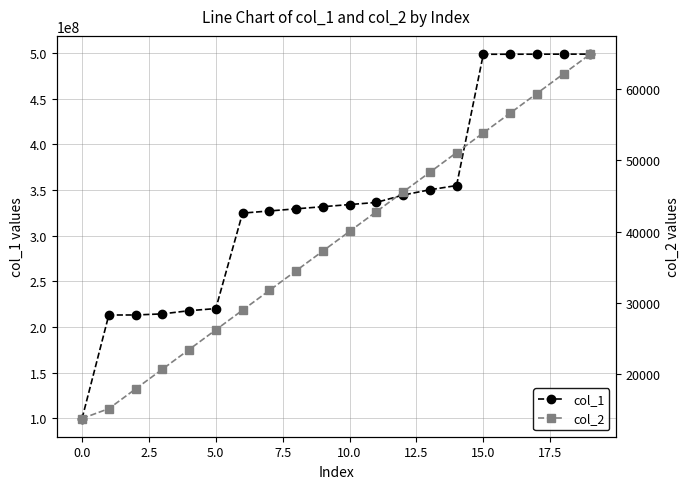

The col_1 series shows 94351668 at 14. True or false?

False